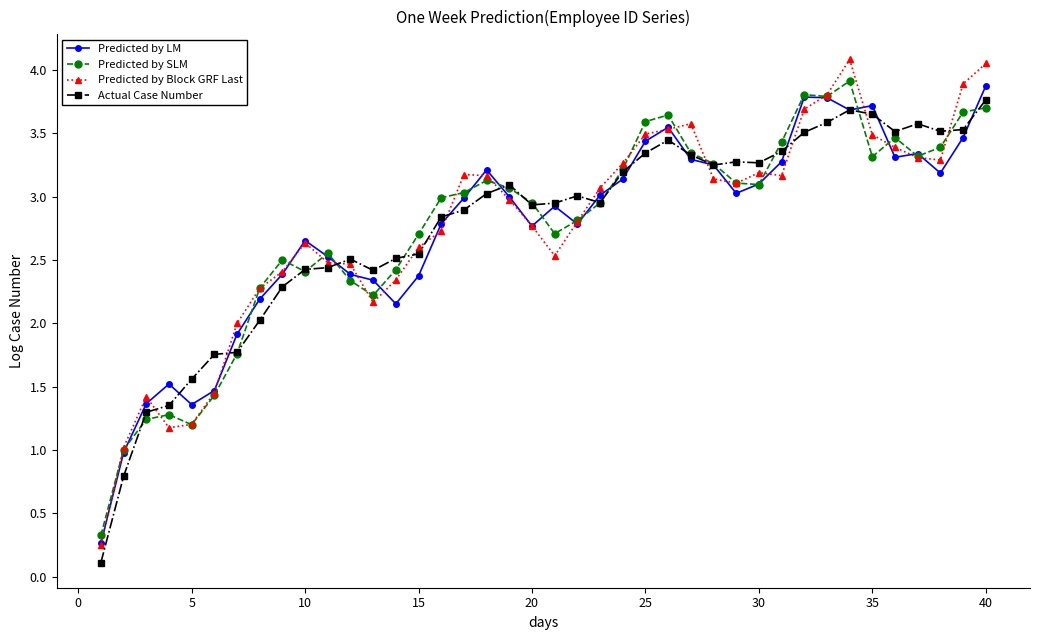

What is the lowest value of the Predicted by LM series?

0.3